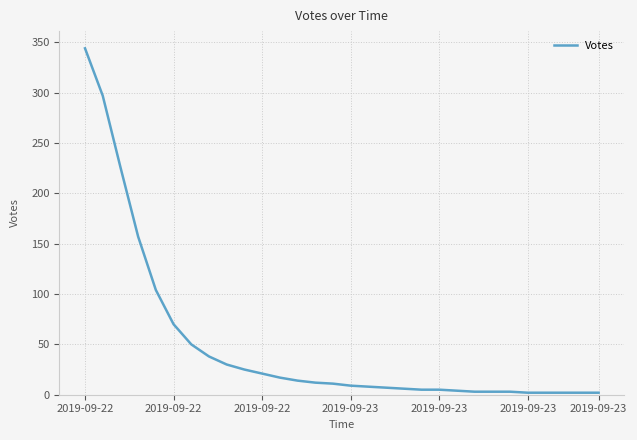

Does the chart display data point markers on the line(s)?

No